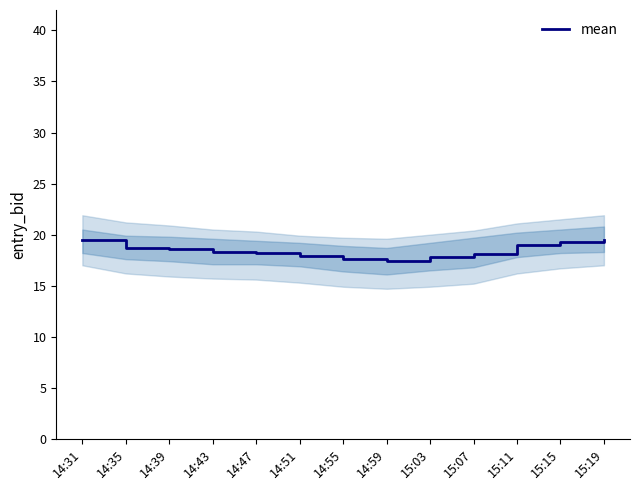

What is the maximum value shown in the chart?

19.5